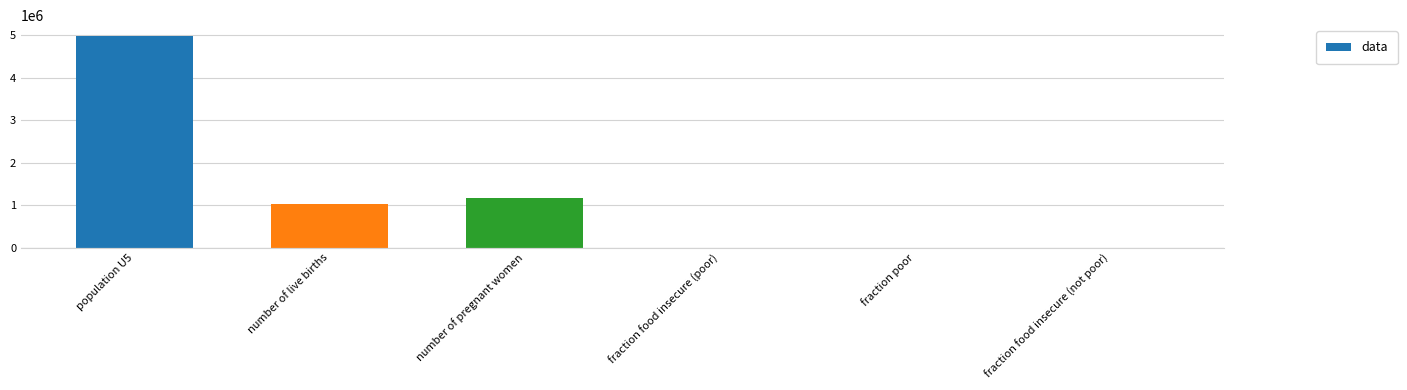

At which category does the chart reach its peak across all series?

population U5